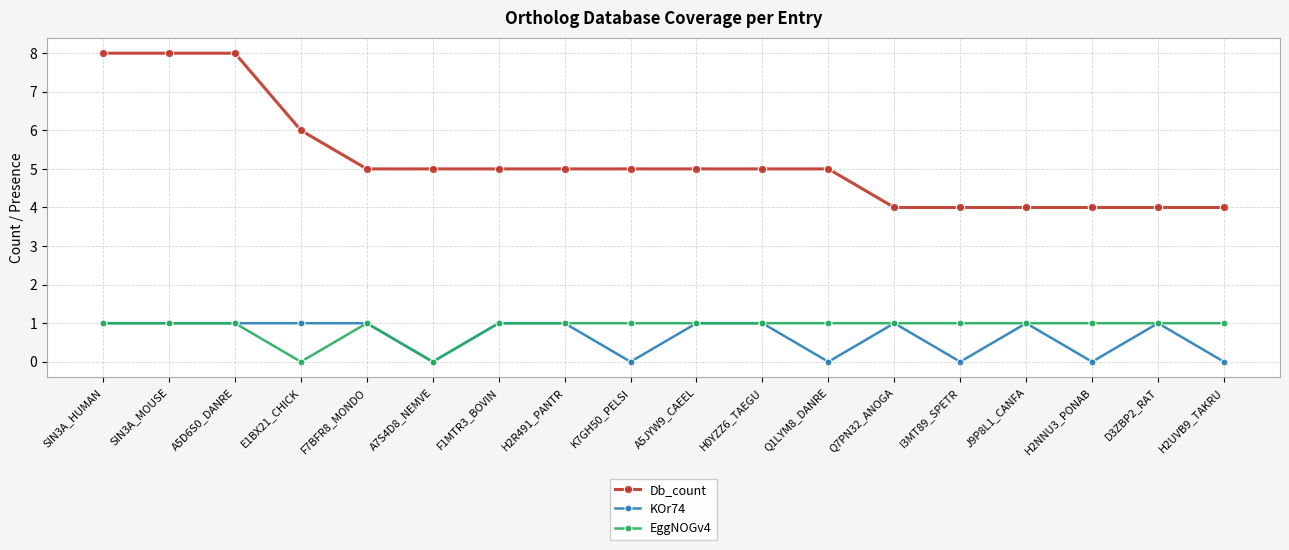

What is the lowest value of the Db_count series?

4